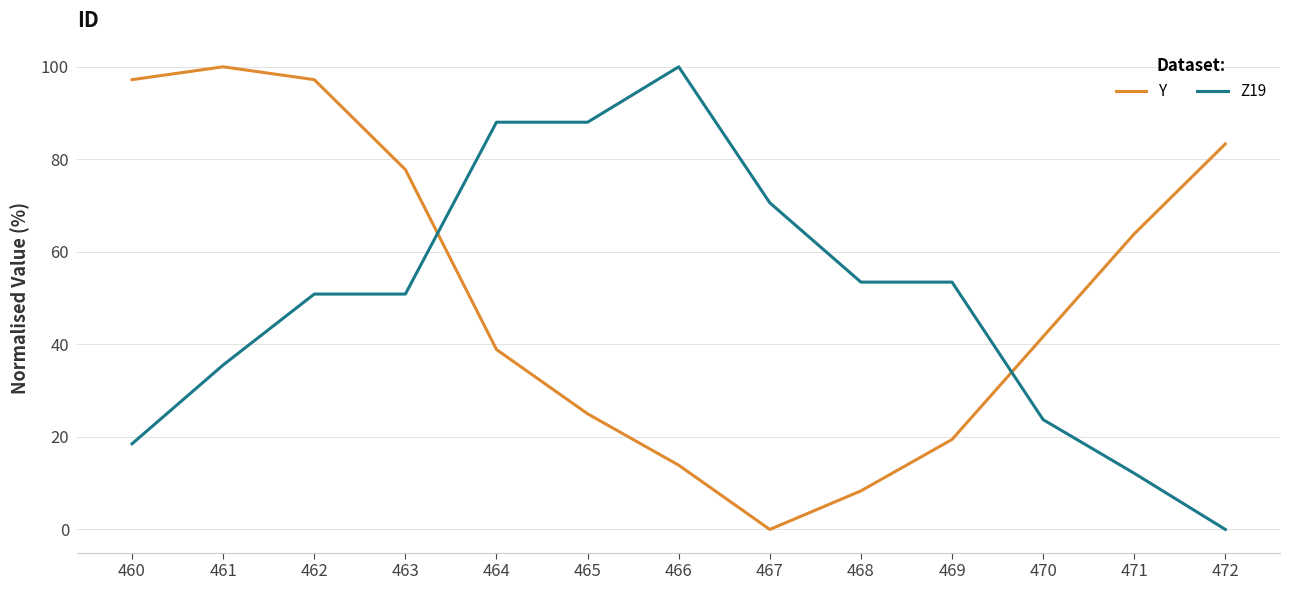

Which category has the highest value in the Z19 series?

466